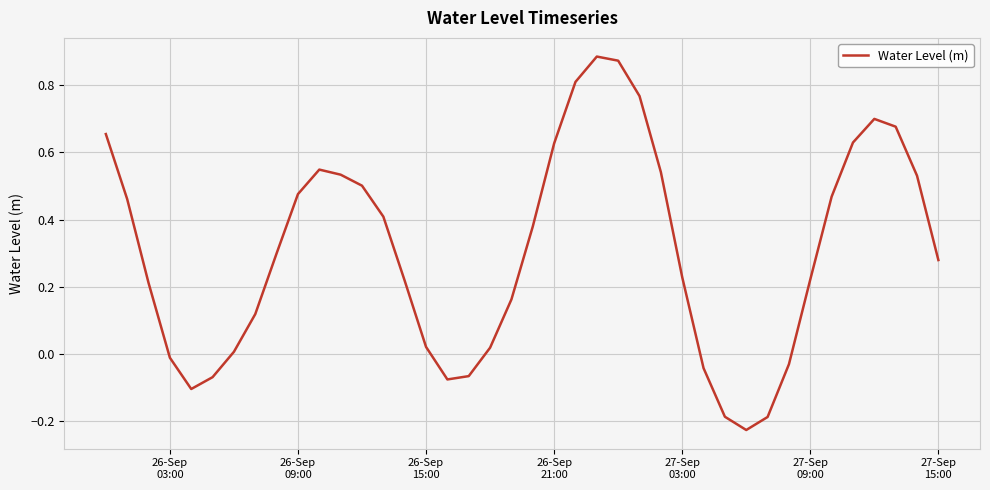

What is the difference between the maximum and minimum values?

1.1